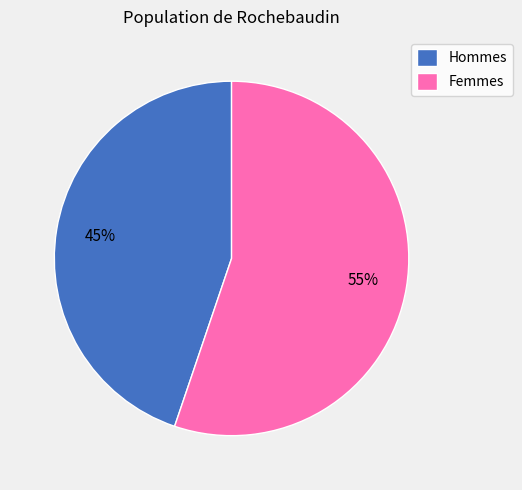

Combined, do Femmes and Hommes account for over 50%?

Yes